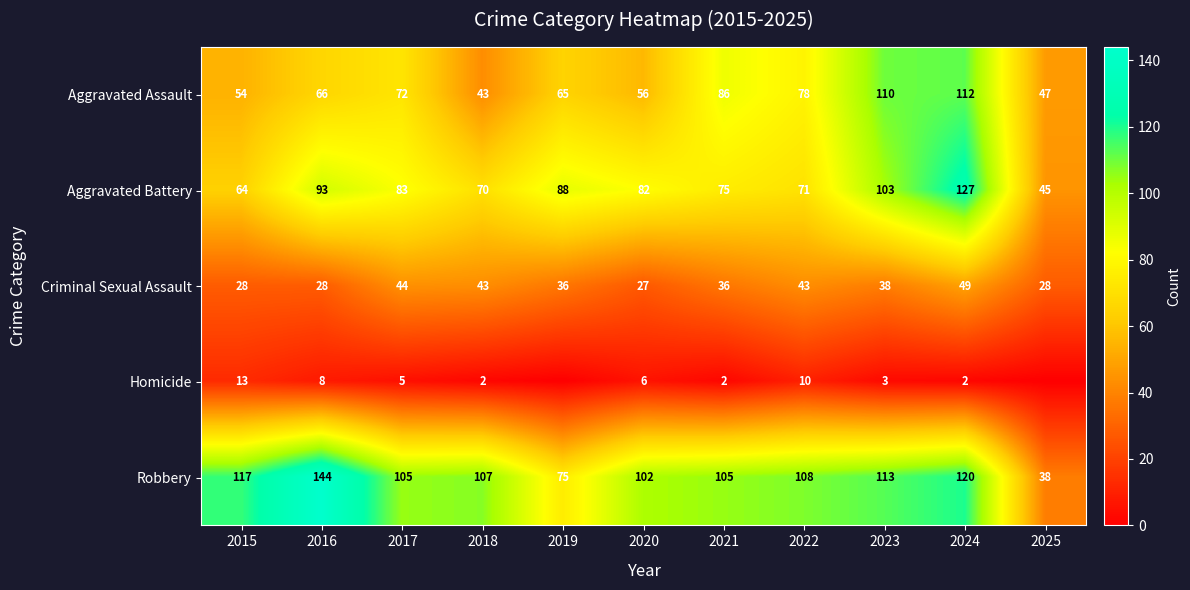

List the labels in order of Aggravated Assault value, smallest first.

2018, 2025, 2015, 2020, 2019, 2016, 2017, 2022, 2021, 2023, 2024